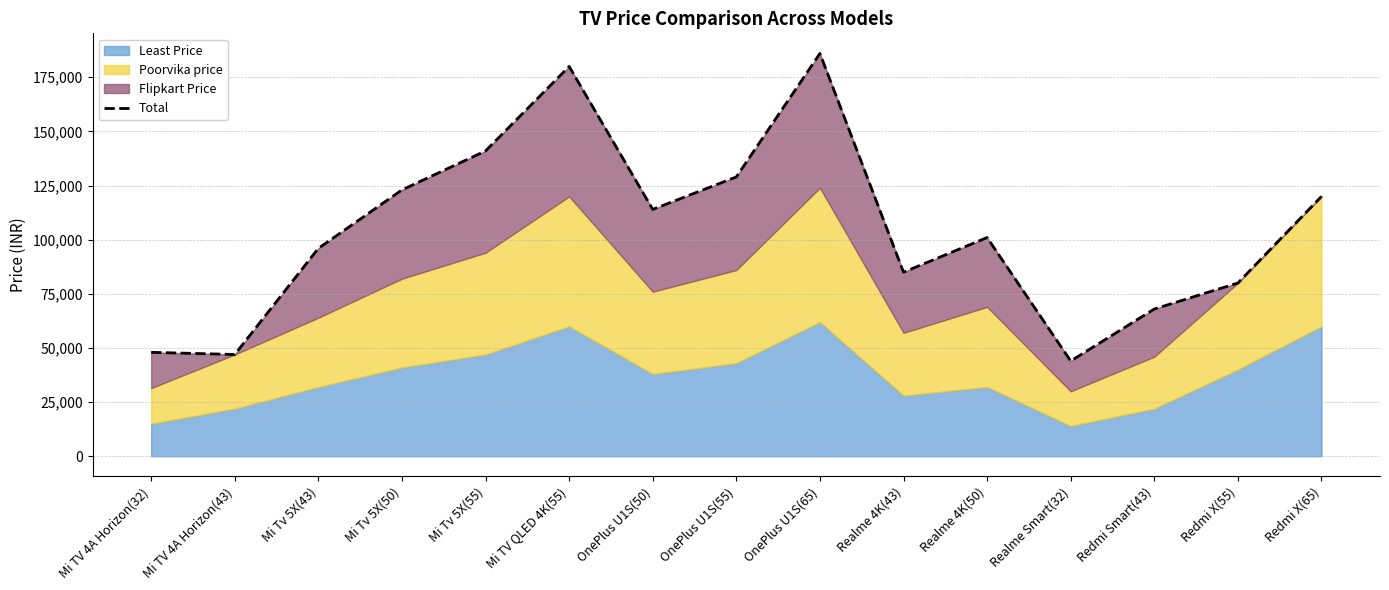

True or false: the data shows 43997 at Realme Smart(32).

True